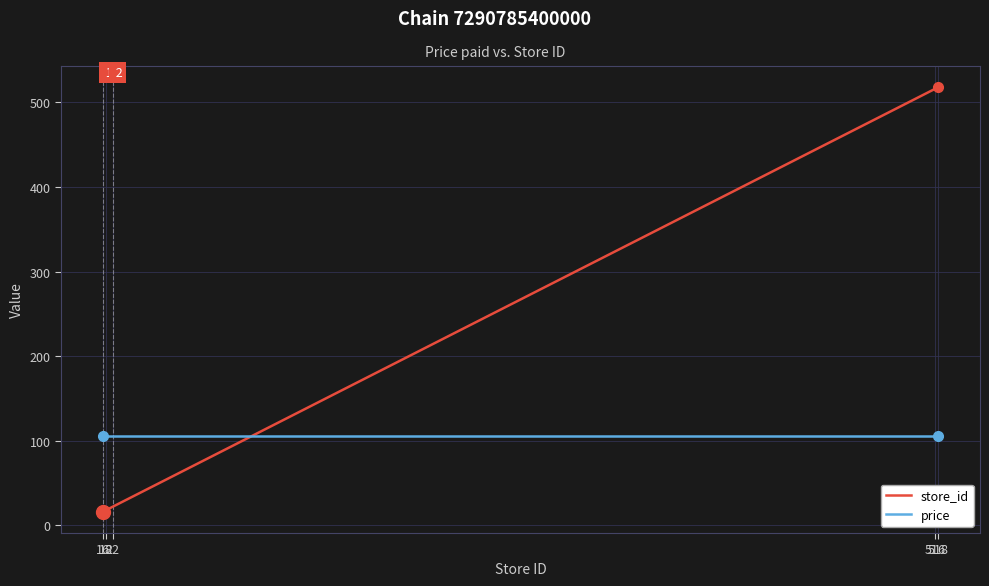

Which series has the largest total across all categories?

store_id